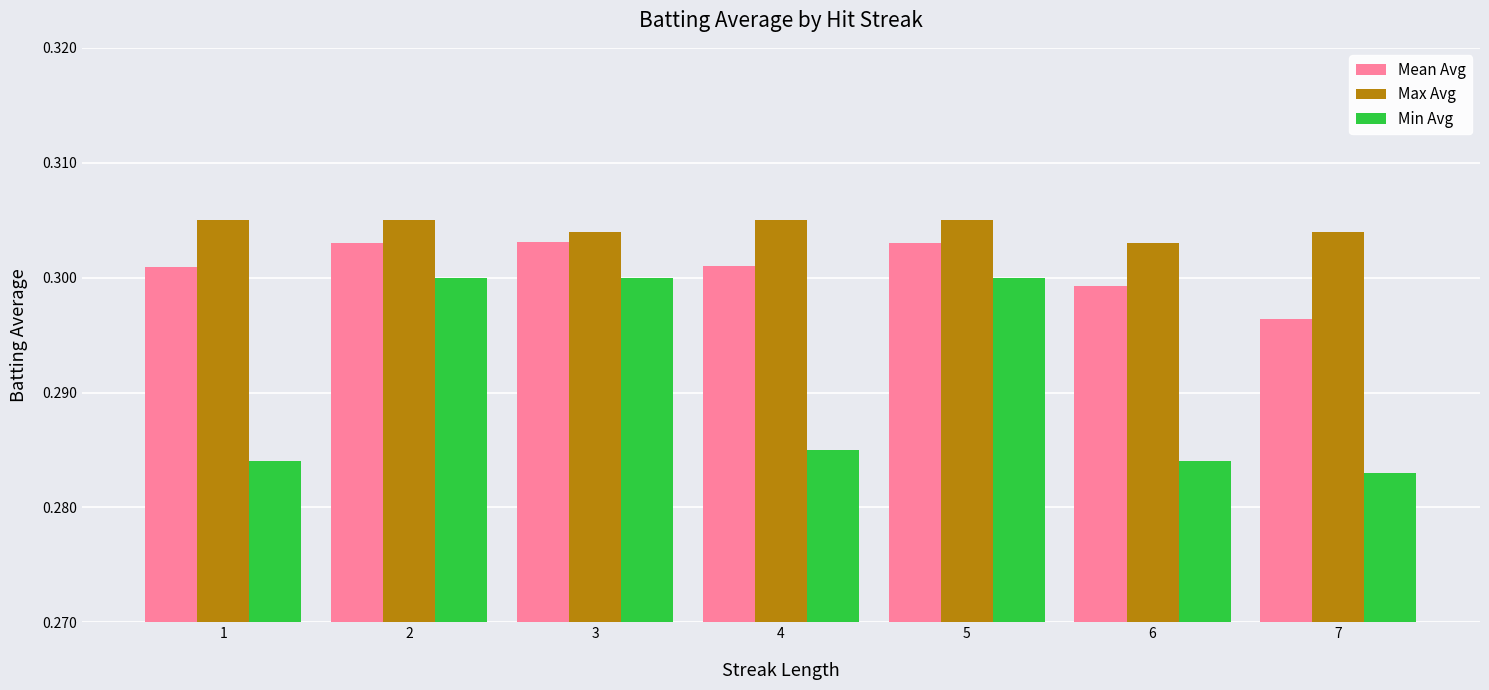

At how many categories does at least one series exceed 0?

7